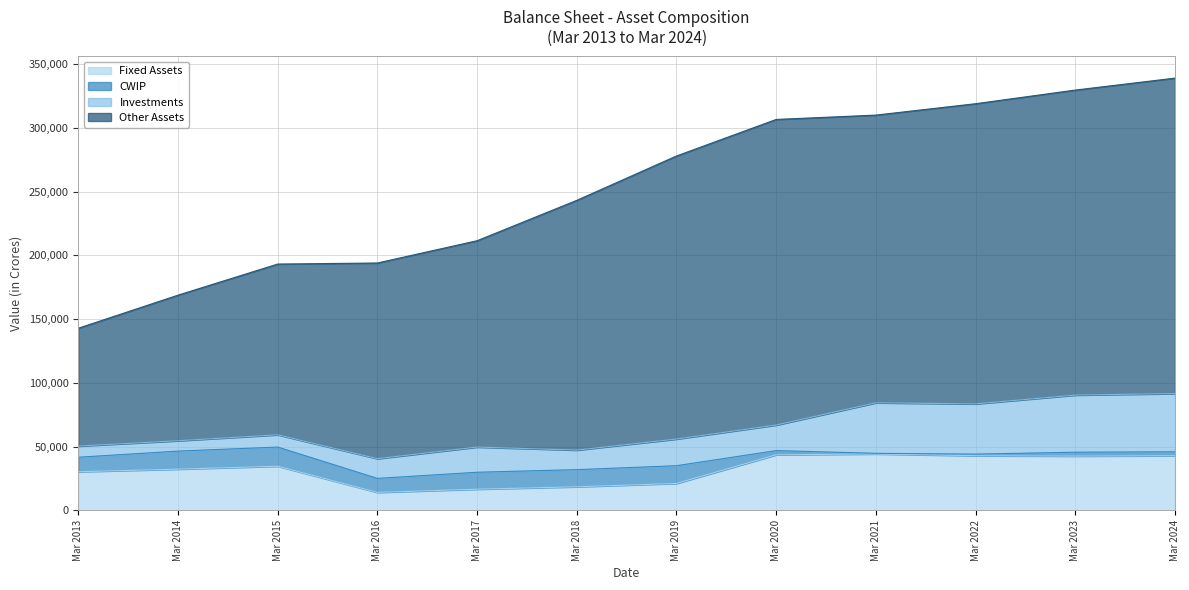

Is the value of Other Assets at Mar 2014 greater than the value of Fixed Assets at Mar 2017?

Yes